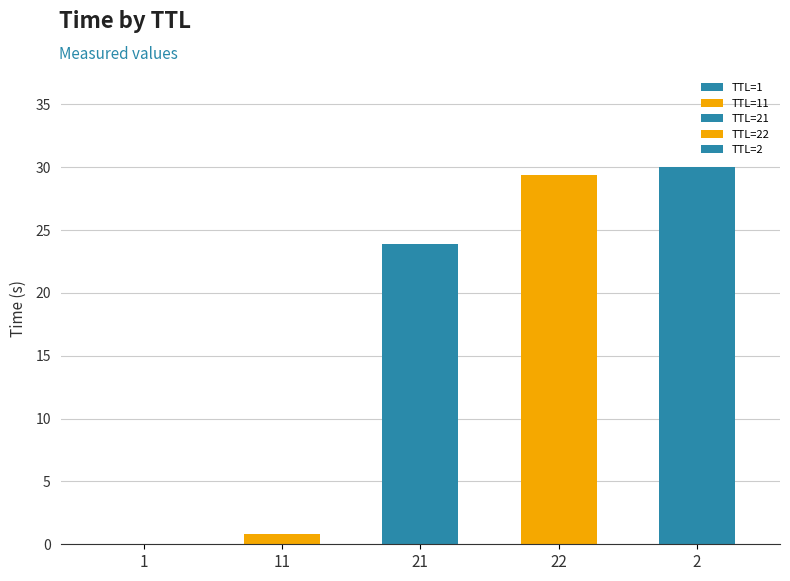

What is the change in value from 11 to 21?

+23.1